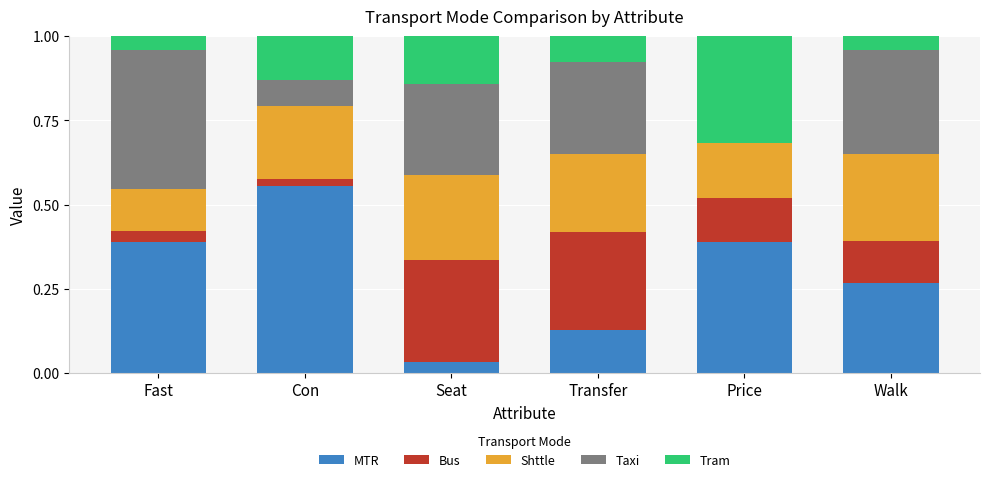

Is it true that MTR equals 0.1 at Fast?

False